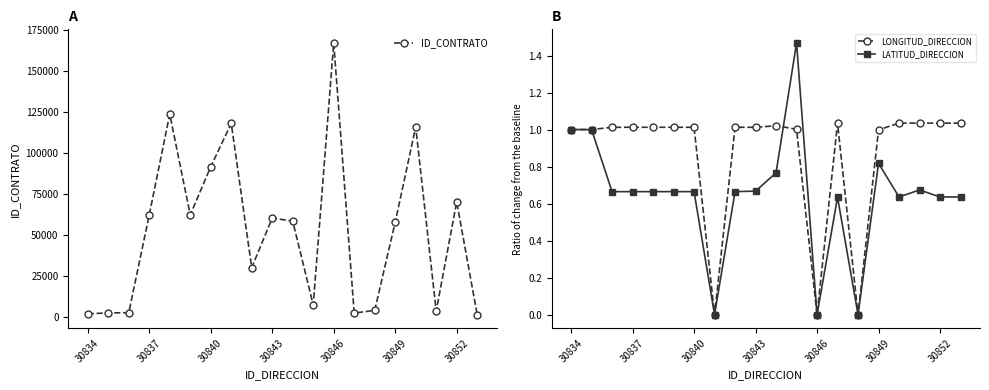

Which series has the largest total across all categories?

ID_CONTRATO